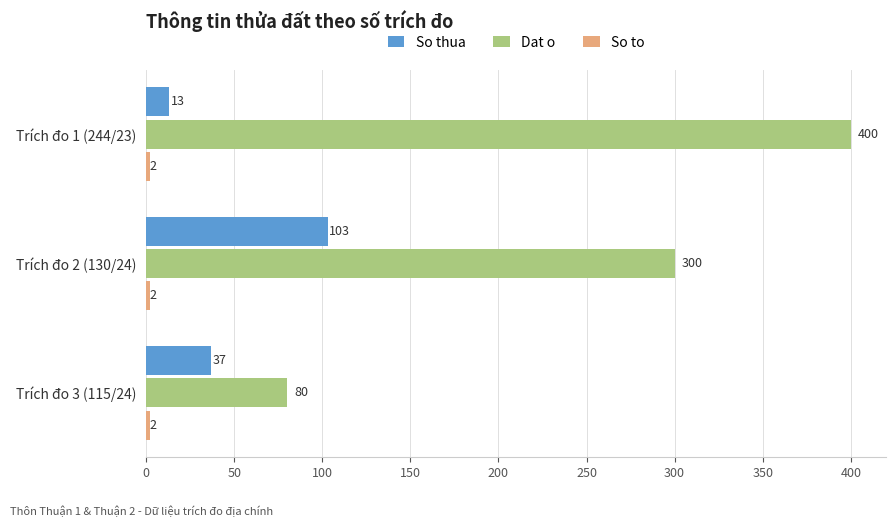

Between Trích đo 2 (130/24) and Trích đo 3 (115/24), which series saw the biggest shift?

Dat o